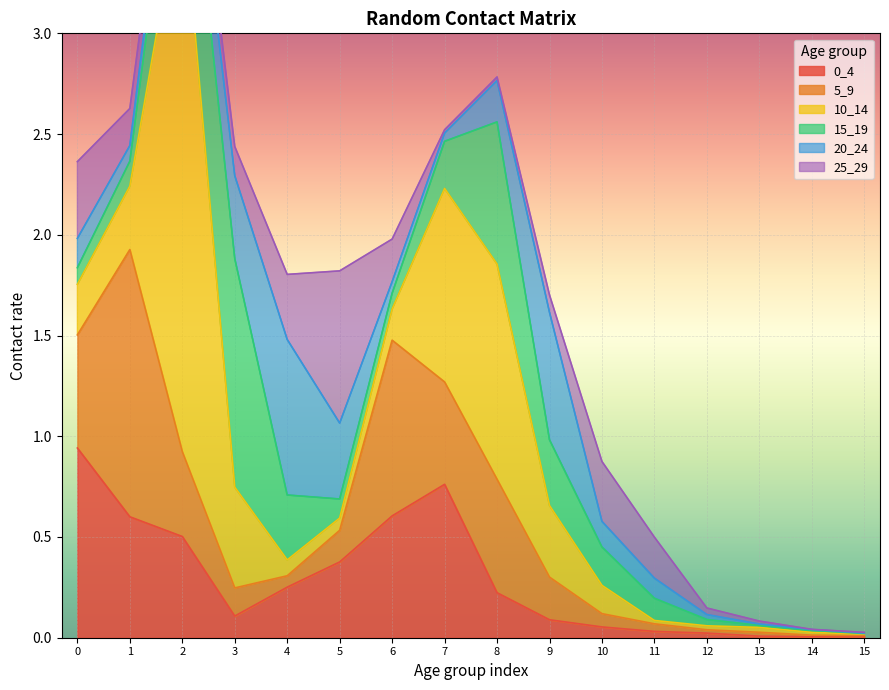

What is the sum of all 0_4 values?

4.6